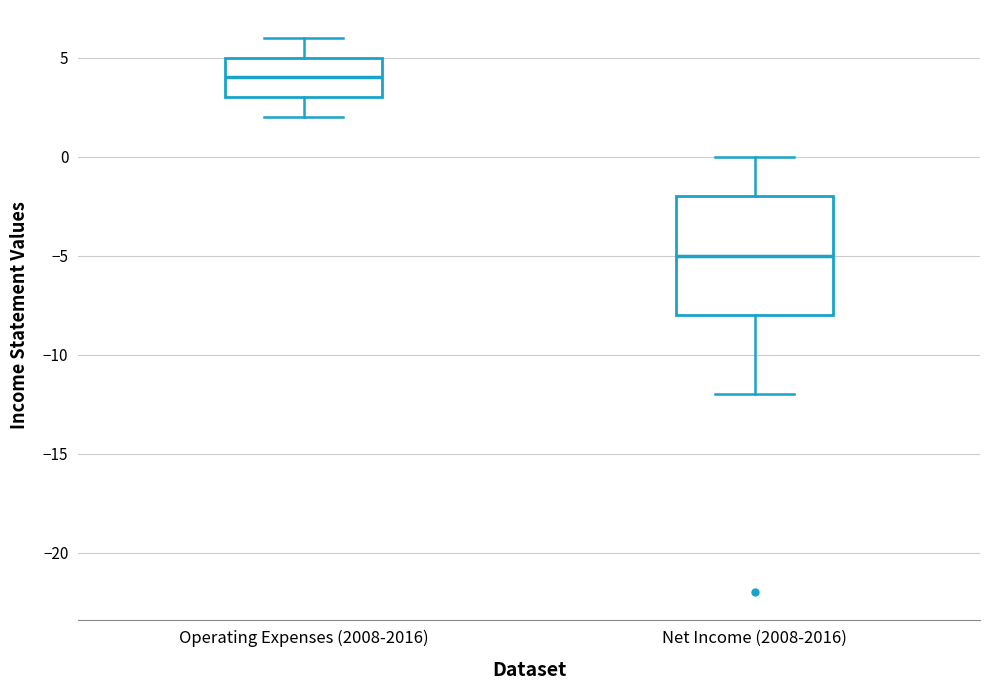

Reading left to right, transcribe this box plot: for each box, give where its median line is, the range the box spans, and where its two whiskers end, as read against the y-axis. The values are not printed on the chart, so give them approximately, as read against the axis.

Operating Expenses (2008-2016): median 4, box 3 to 5, whiskers 2 to 6
Net Income (2008-2016): median -5, box -8 to -2, whiskers -12 to 0